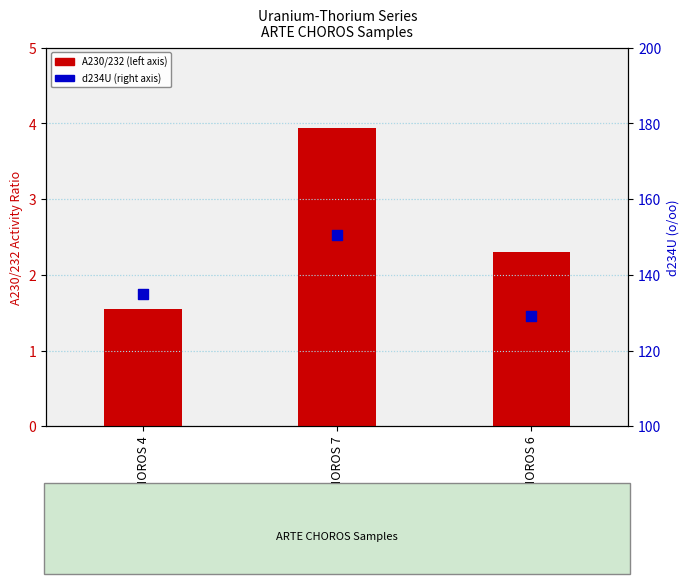

At which category is the sum across all series the highest?

ARTE CHOROS 7